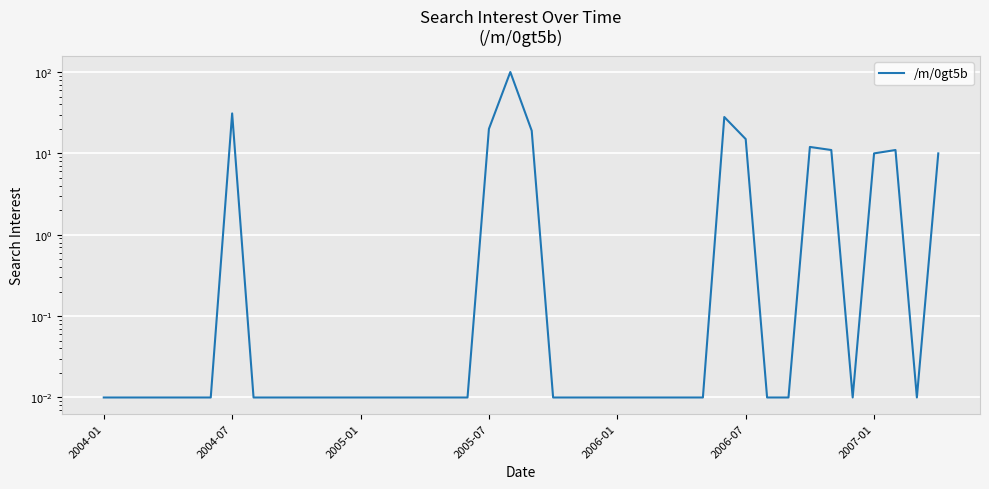

What position from the left is 16?

17